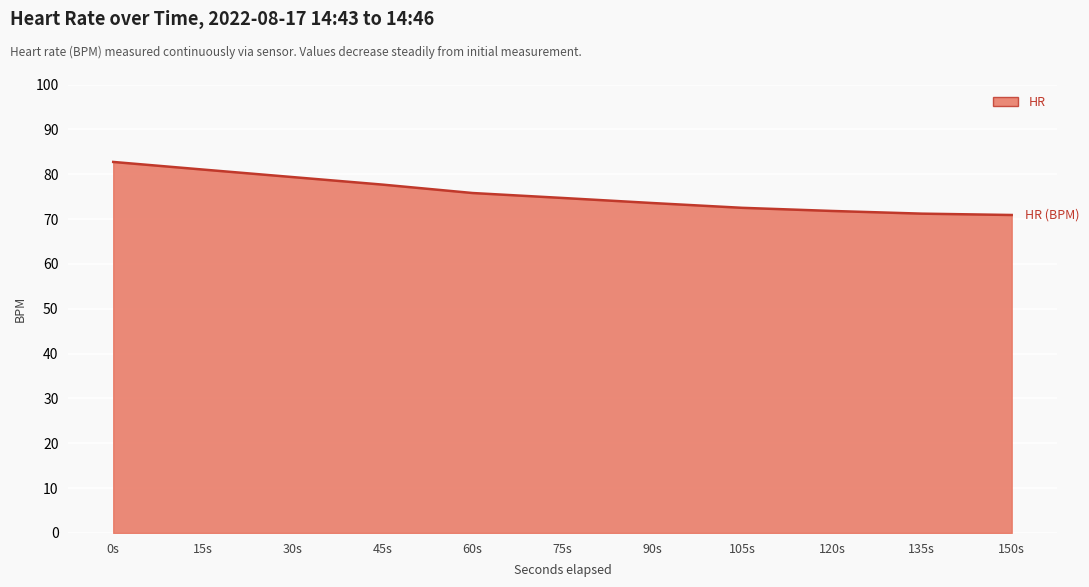

What is the difference between the maximum and minimum values?

11.8